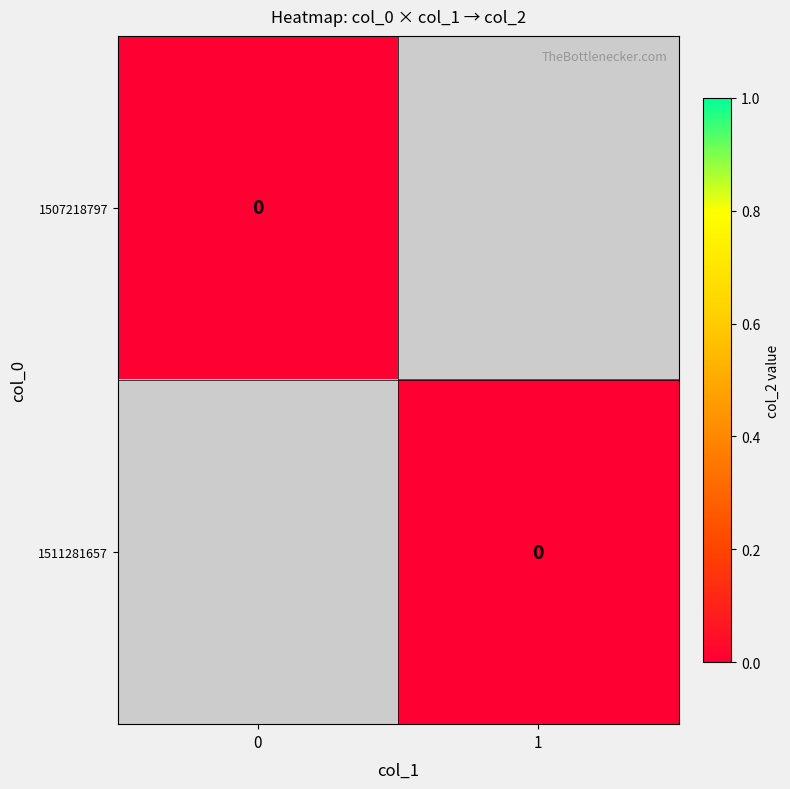

At which label does 1511281657 reach its minimum?

col_1=1